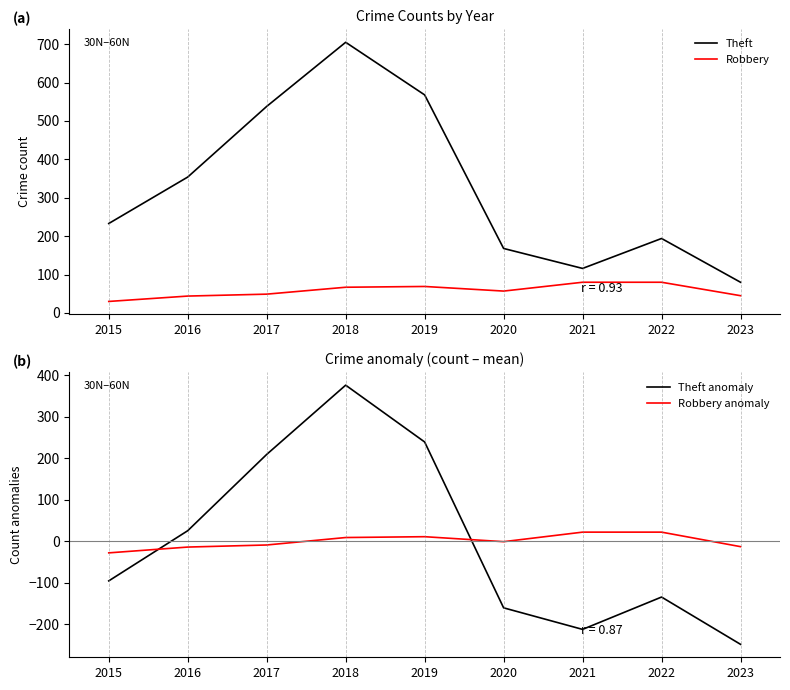

What is the difference between the highest and lowest values at 2021?

328.4